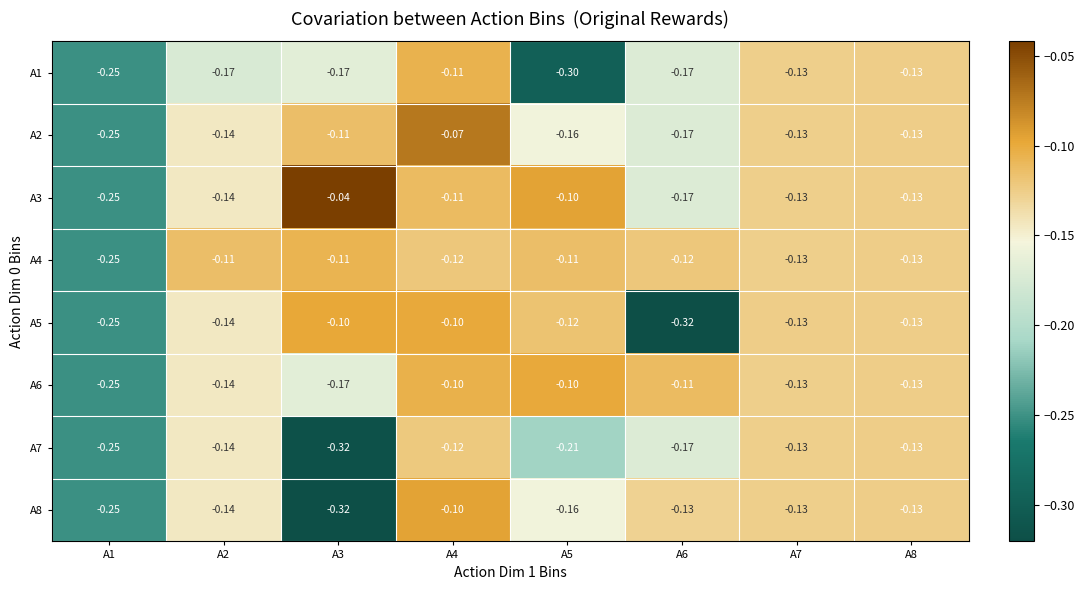

Is the value of A7 at A2 greater than the value of A3 at A4?

No